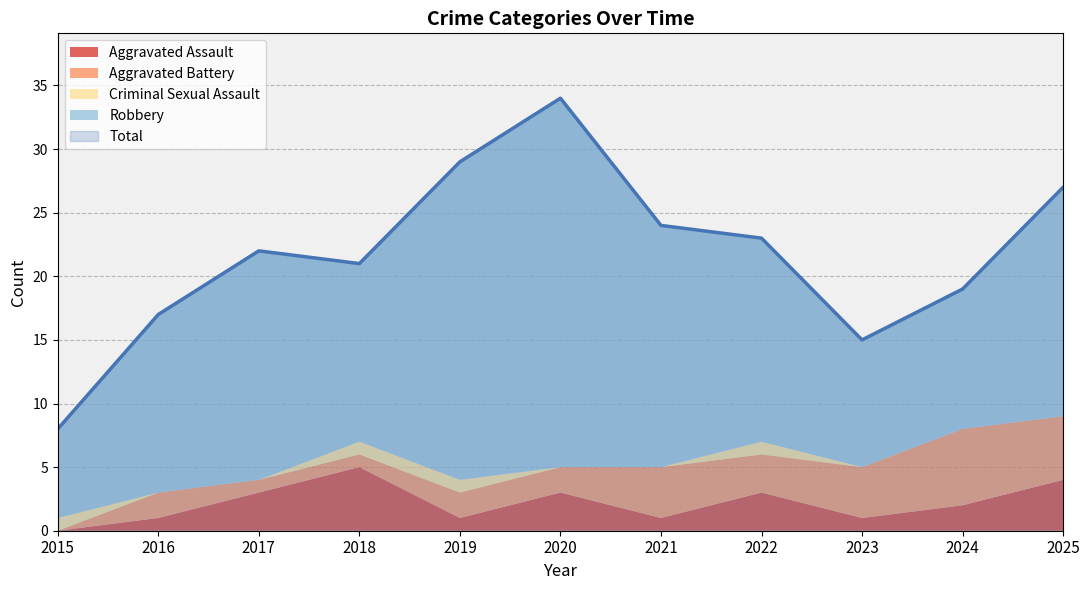

Where is the first local maximum for Criminal Sexual Assault?

2022